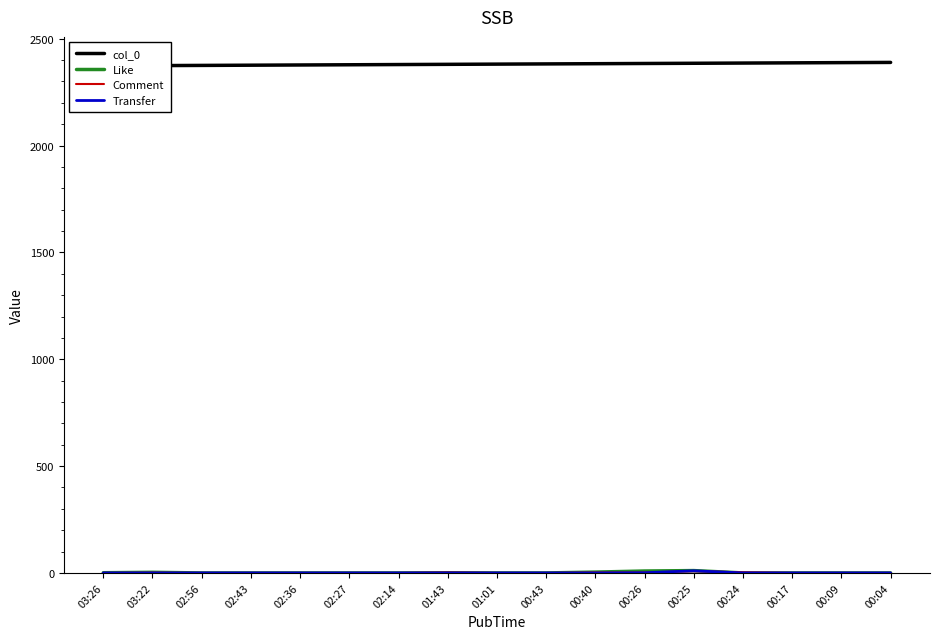

Between 03:22 and 01:43, which is larger?

01:43